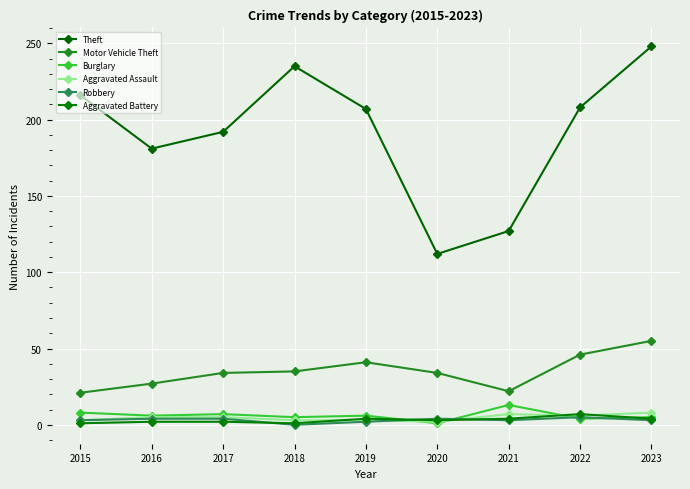

How many distinct data groups are displayed?

6